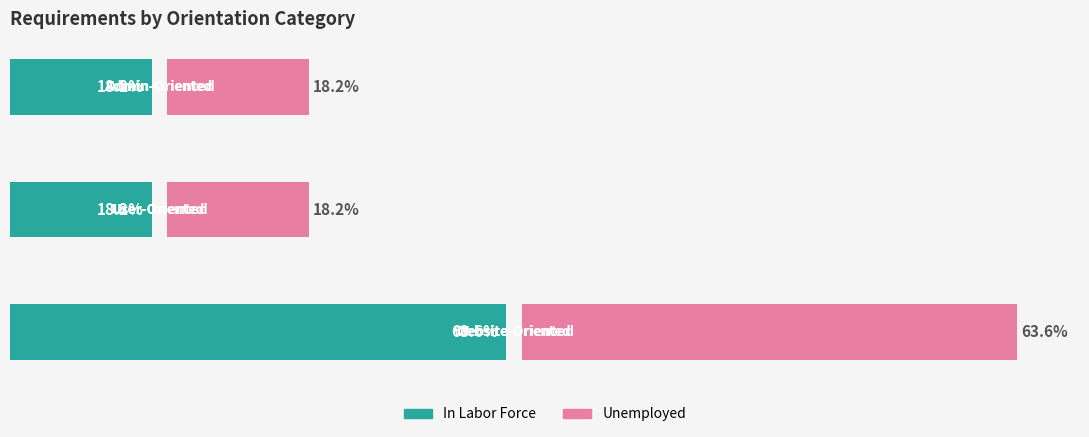

Reading left to right, transcribe all the data shown in this chart.

In Labor Force: 63.6	18.2	18.2
Unemployed: 63.6	18.2	18.2